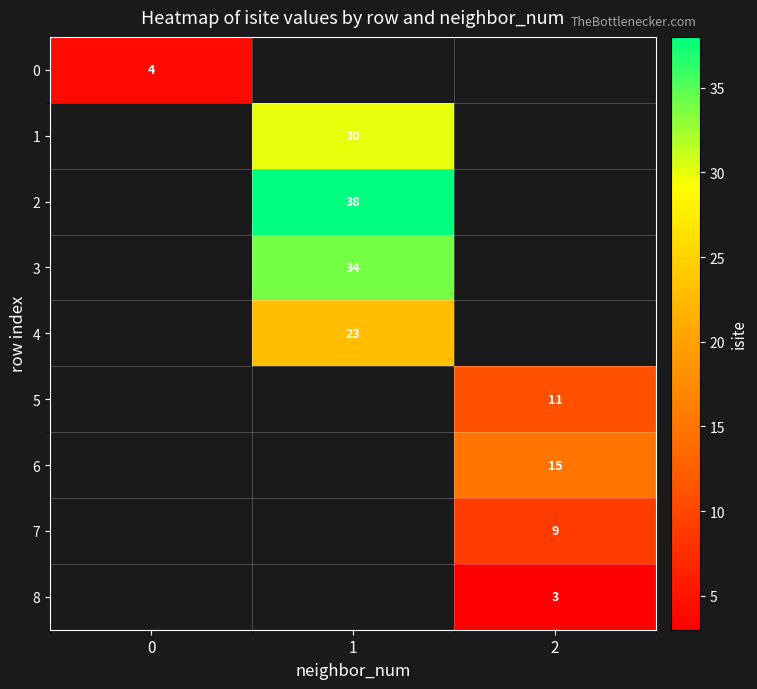

True or false: 2 has a value of 52 at 1.

False